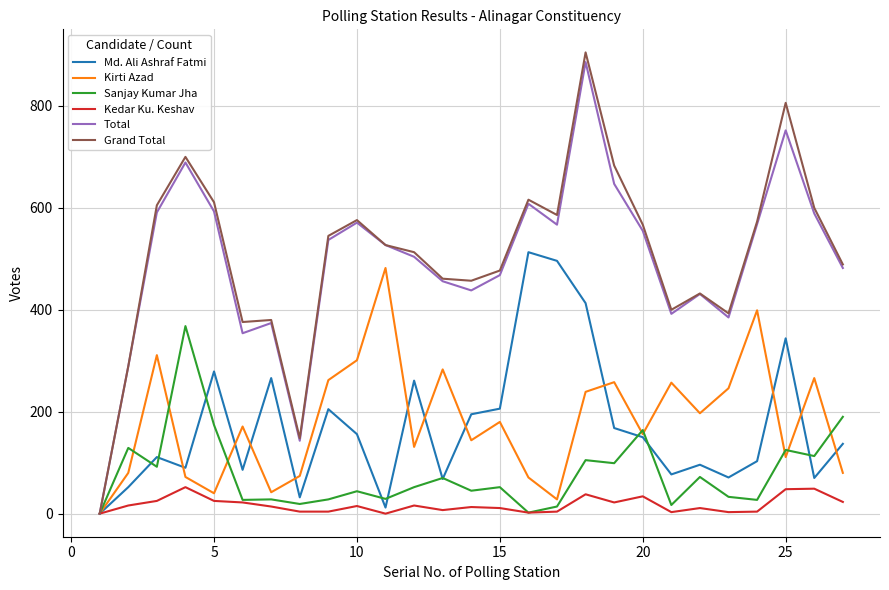

What are all the series names shown in the legend?

Md. Ali Ashraf Fatmi, Kirti Azad, Sanjay Kumar Jha, Kedar Ku. Keshav, Total, Grand Total